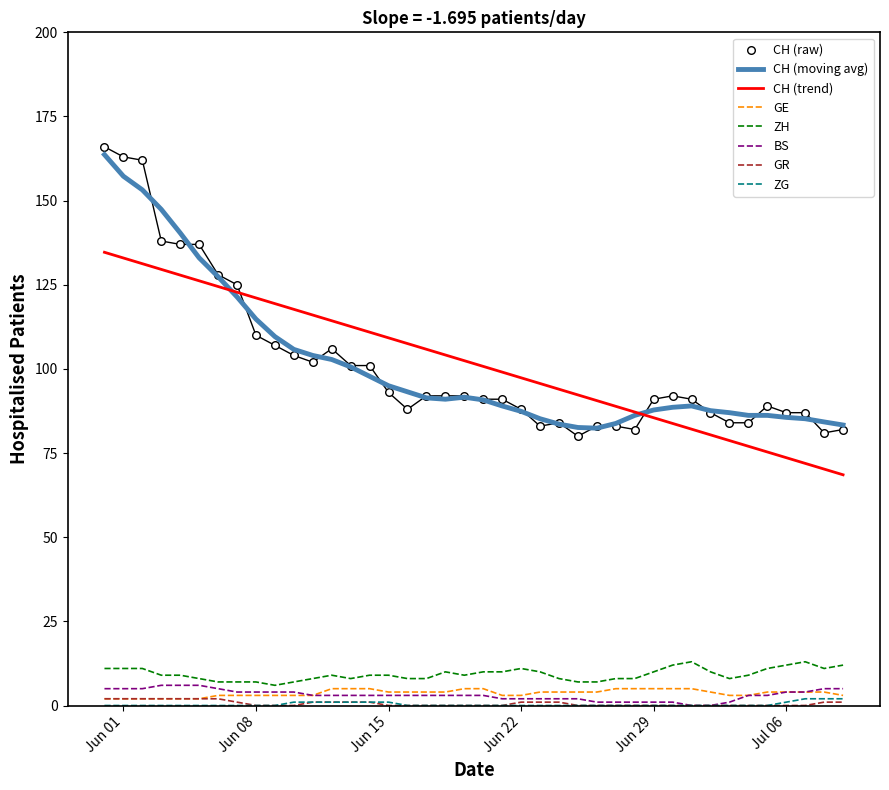

At how many categories does at least one series exceed 29?

40